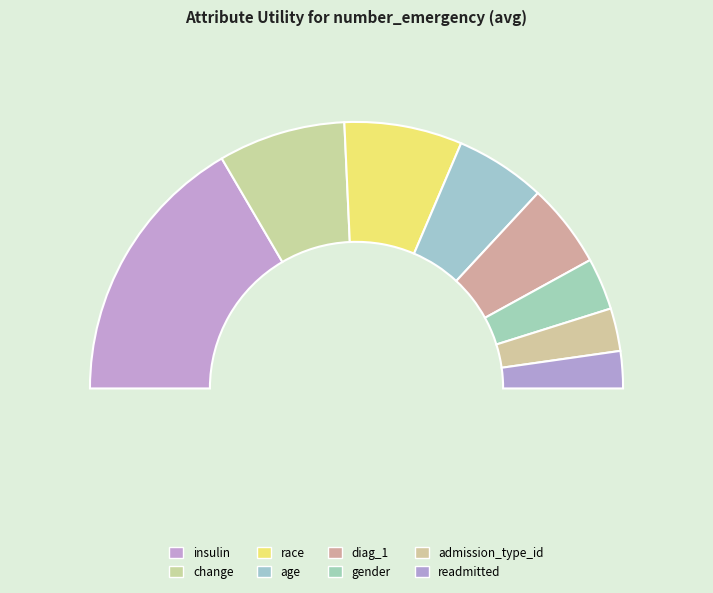

What percentage is NOT represented by diag_1?

89.8%